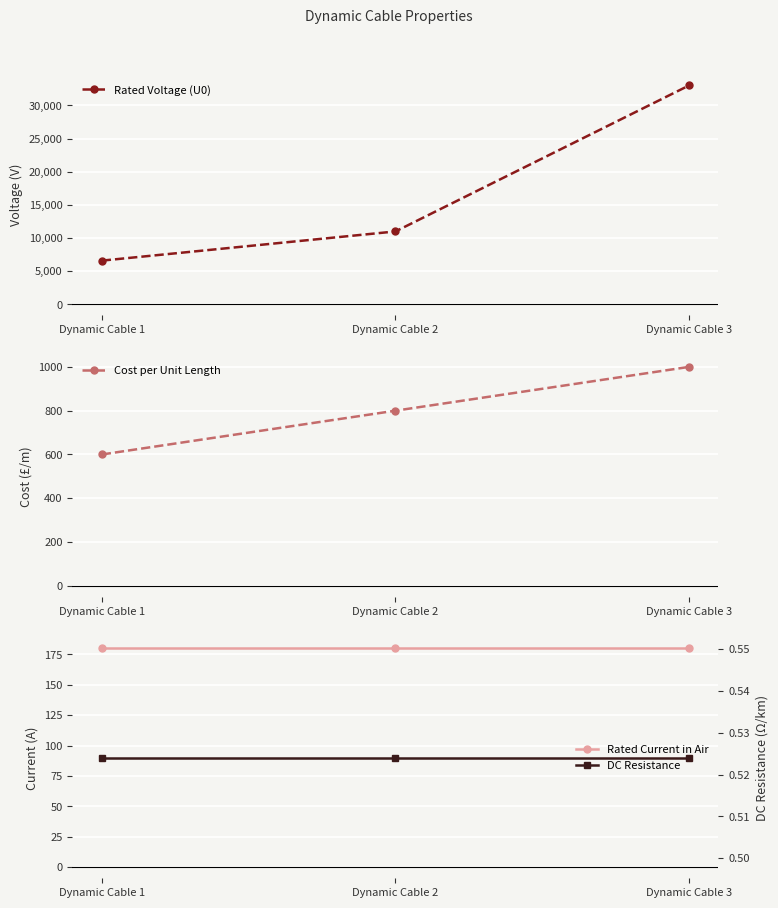

What is the value of the Rated Current in Air point at the 2nd from the left?

180.0